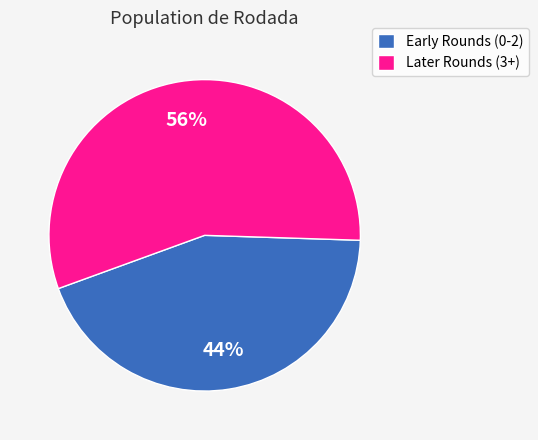

Between Early Rounds (0-2) and Later Rounds (3+), which is larger?

Later Rounds (3+)